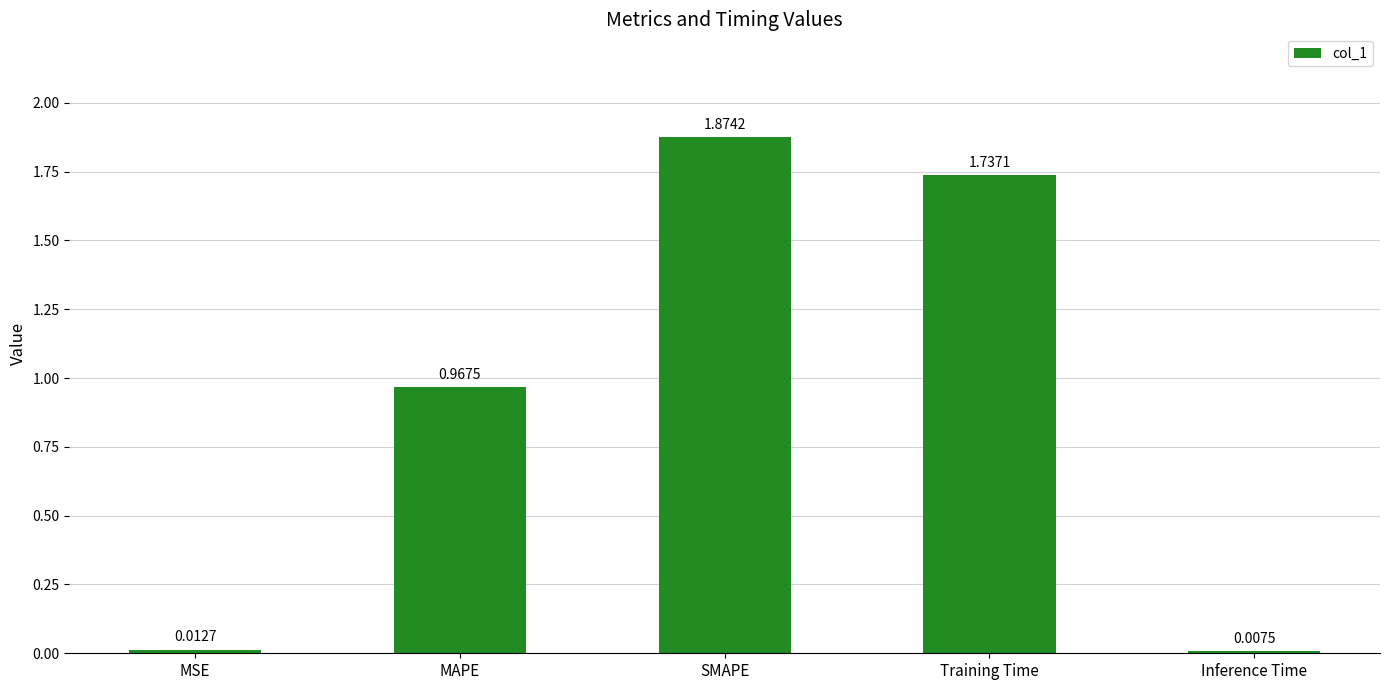

List the labels in order of value, largest first.

SMAPE, Training Time, MAPE, MSE, Inference Time